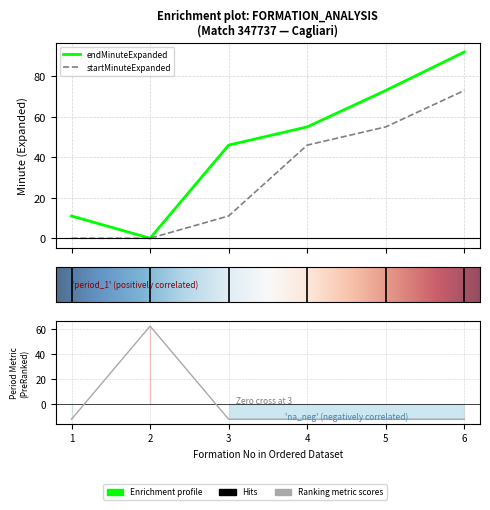

True or false: period has a value of -4.2 at 5.

False